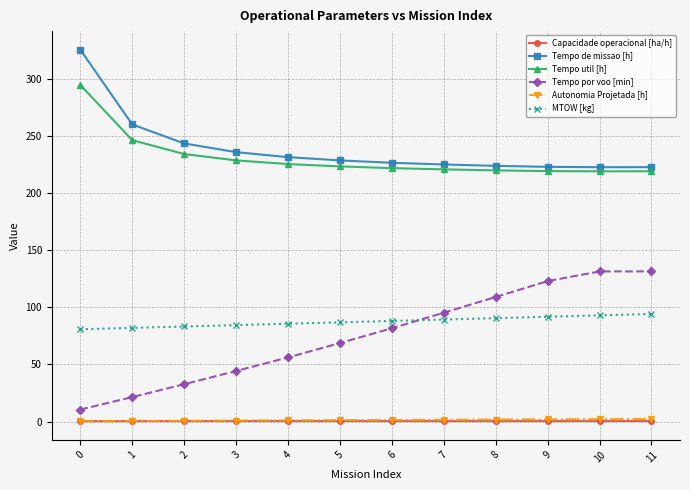

Does the chart have visible grid lines?

Yes